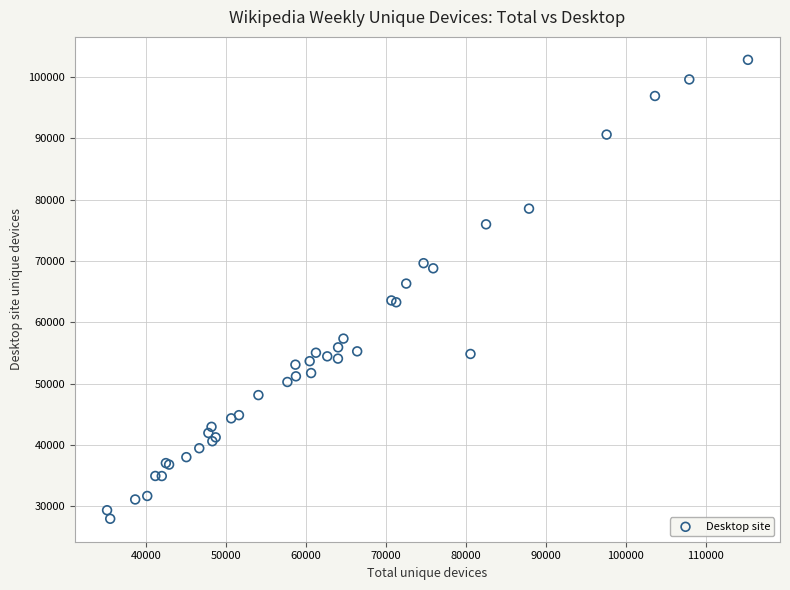

What Y value in the scatter plot is closest to 65387?

66320